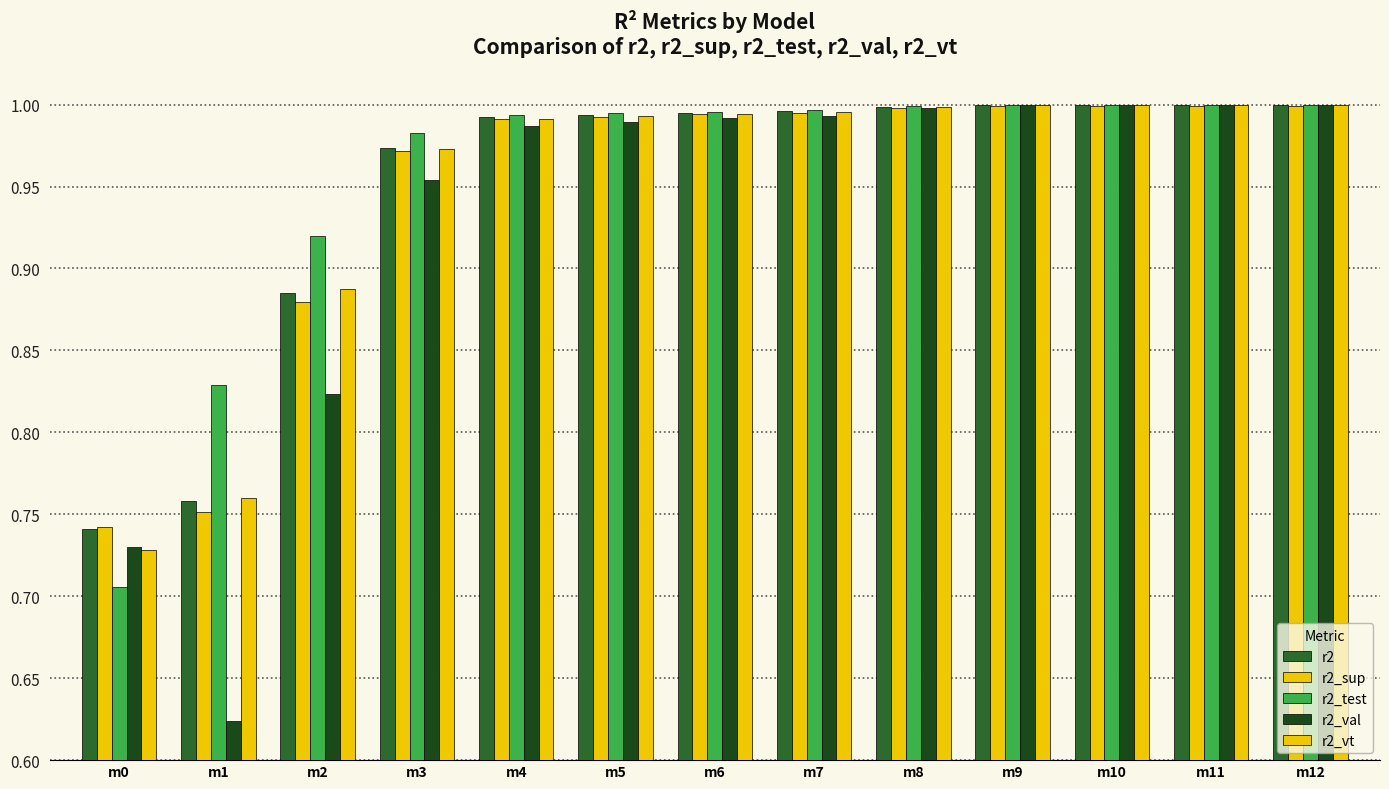

Which series changed the most between m6 and m9?

r2_val